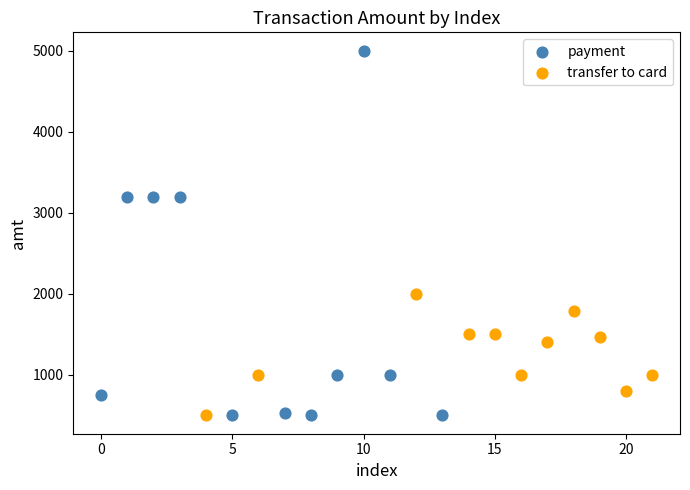

What are all the series names shown in the legend?

payment, transfer to card